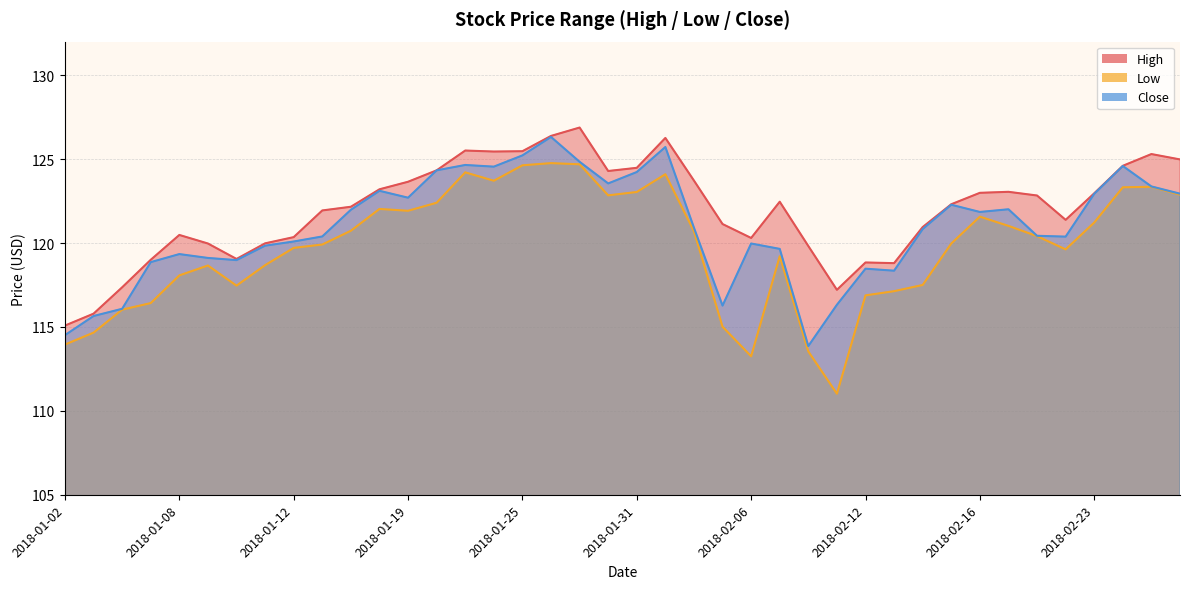

At which category is the sum across all series the highest?

2018-01-26